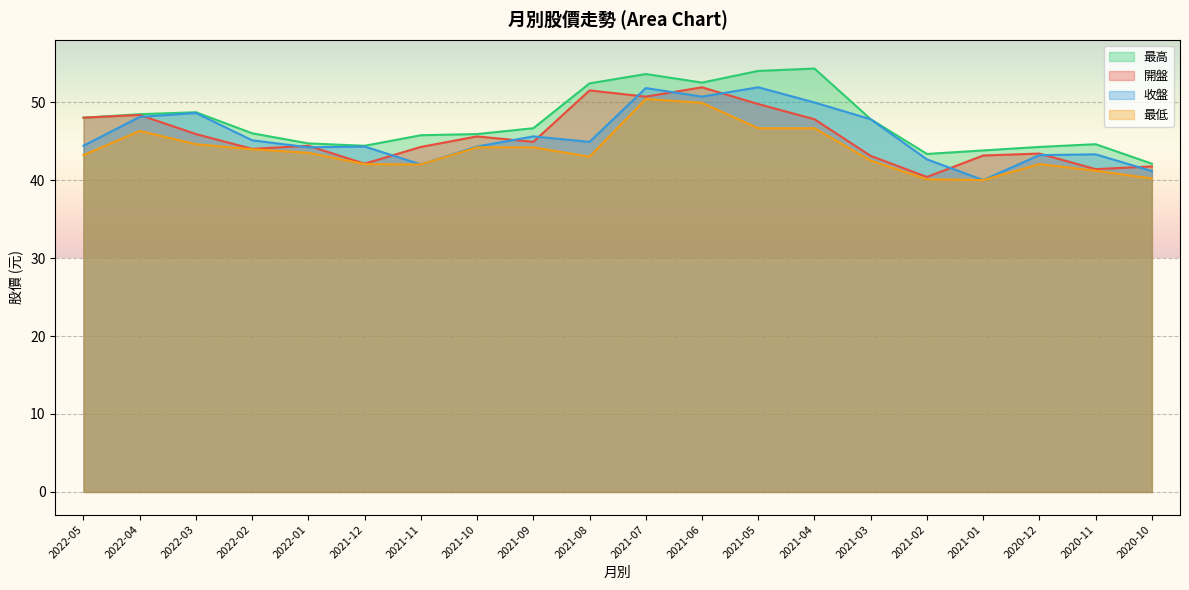

What is the label of the 11th point from the right?

2021-08